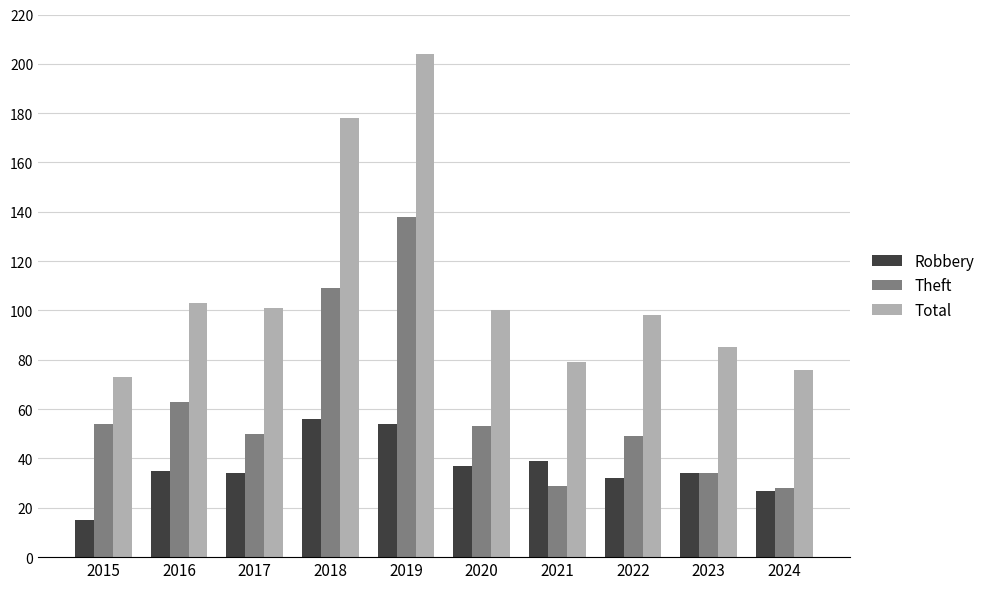

What is the value of the Theft bar at the 2nd from the left?

63